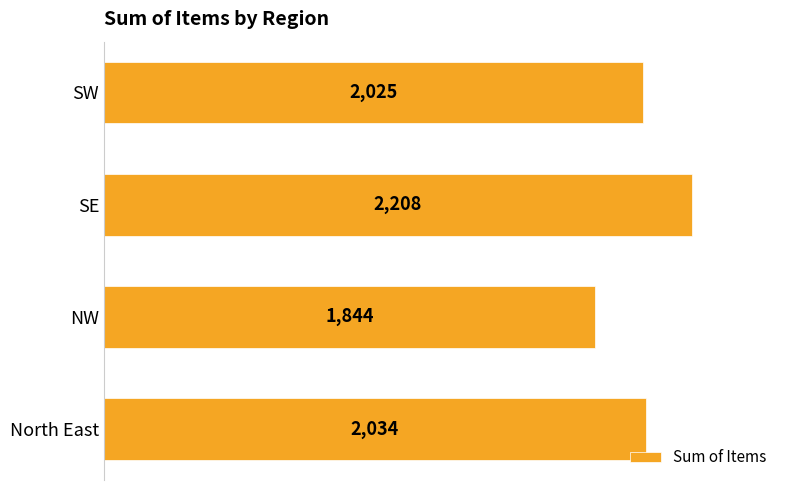

What is the minimum value shown in the chart?

1844